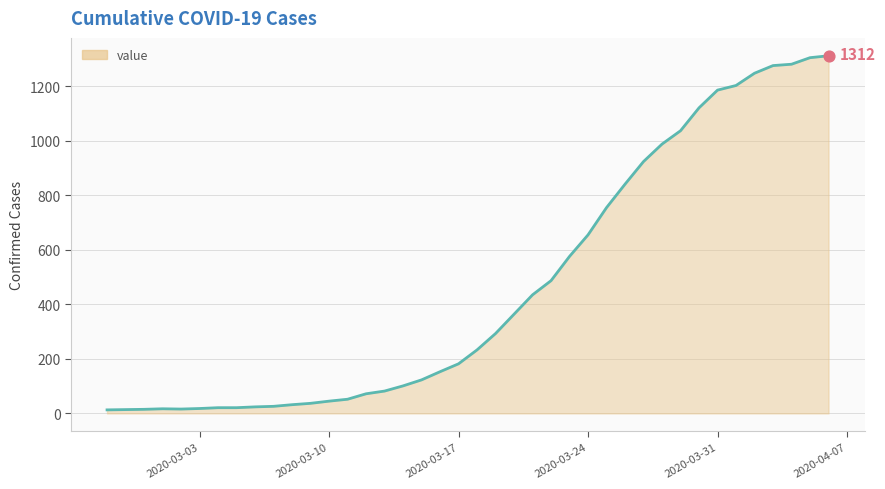

What is the greatest value displayed?

1312